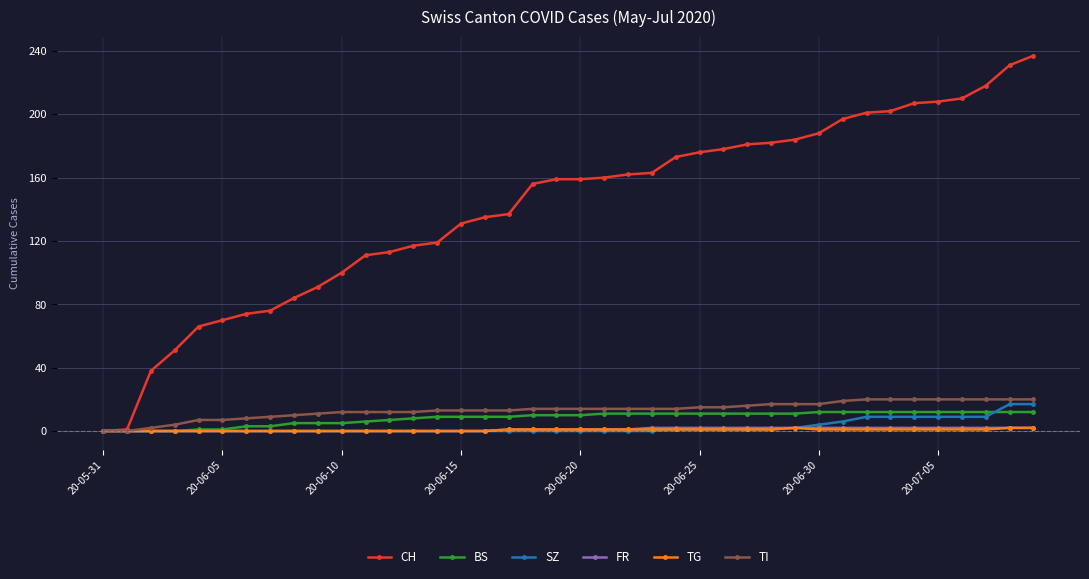

Which series has the widest spread of values?

CH